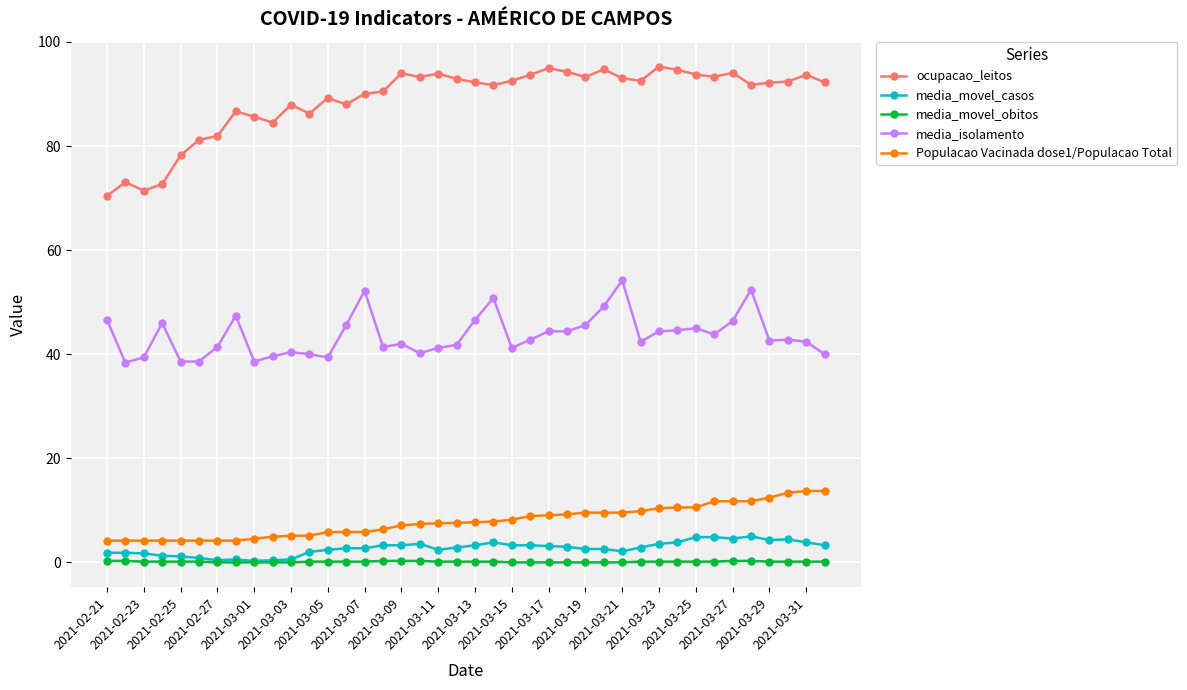

True or false: ocupacao_leitos has more than 1 points higher than both neighbors.

True